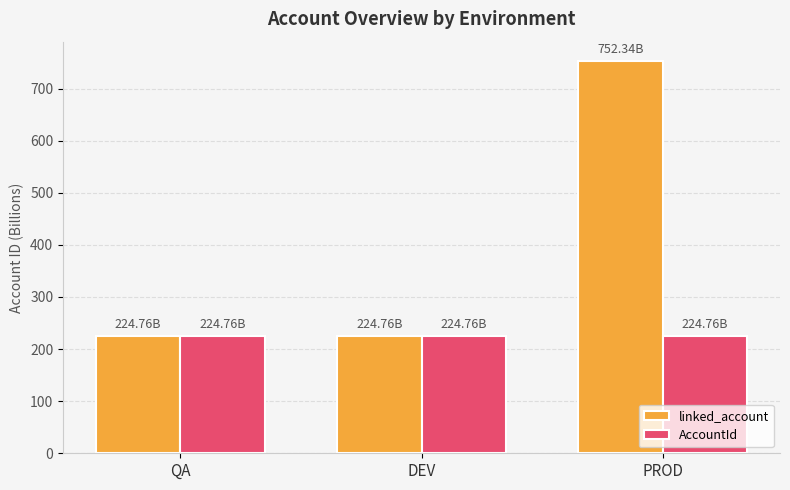

How many distinct data groups are displayed?

2